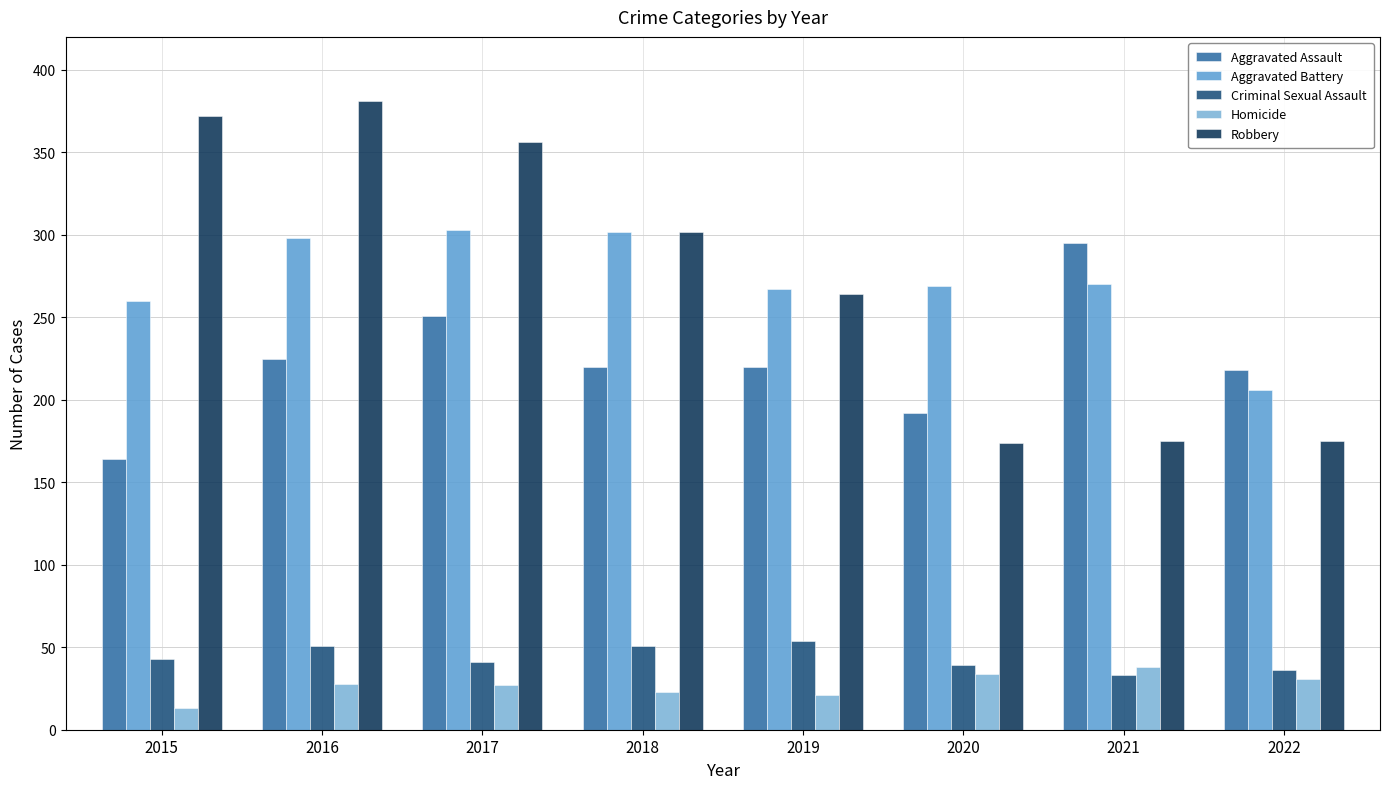

Which series has the largest total across all categories?

Robbery